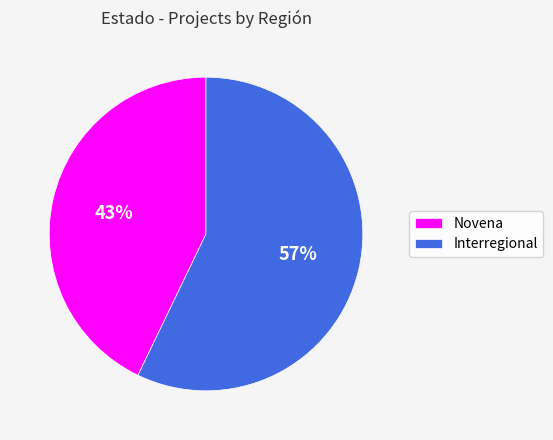

Count the number of slices in the pie.

2